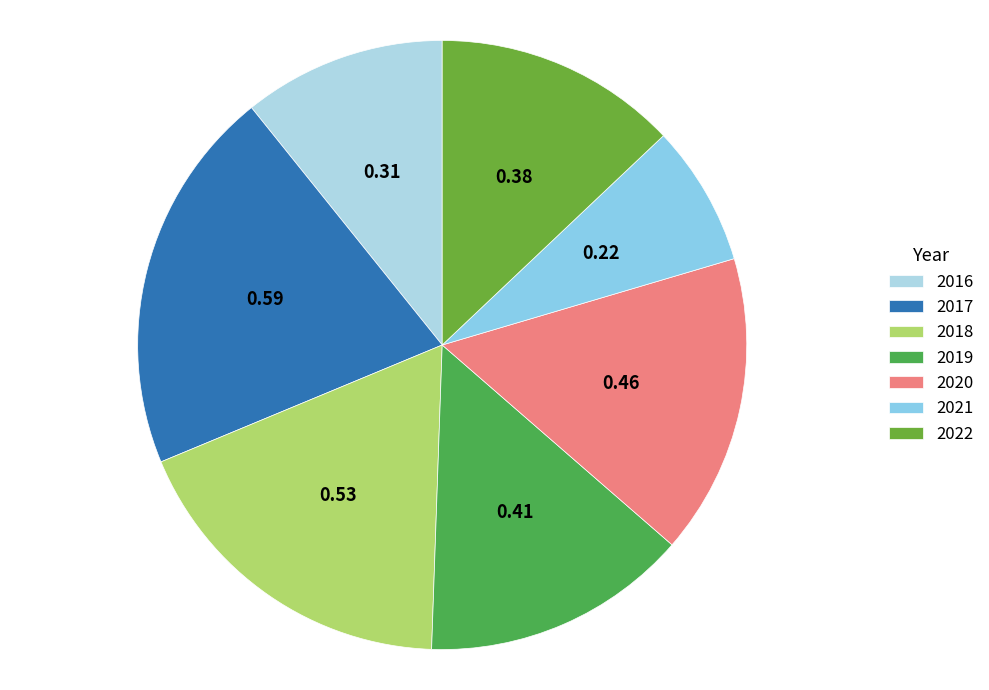

Rank the categories by value from highest to lowest.

2017, 2018, 2020, 2019, 2022, 2016, 2021